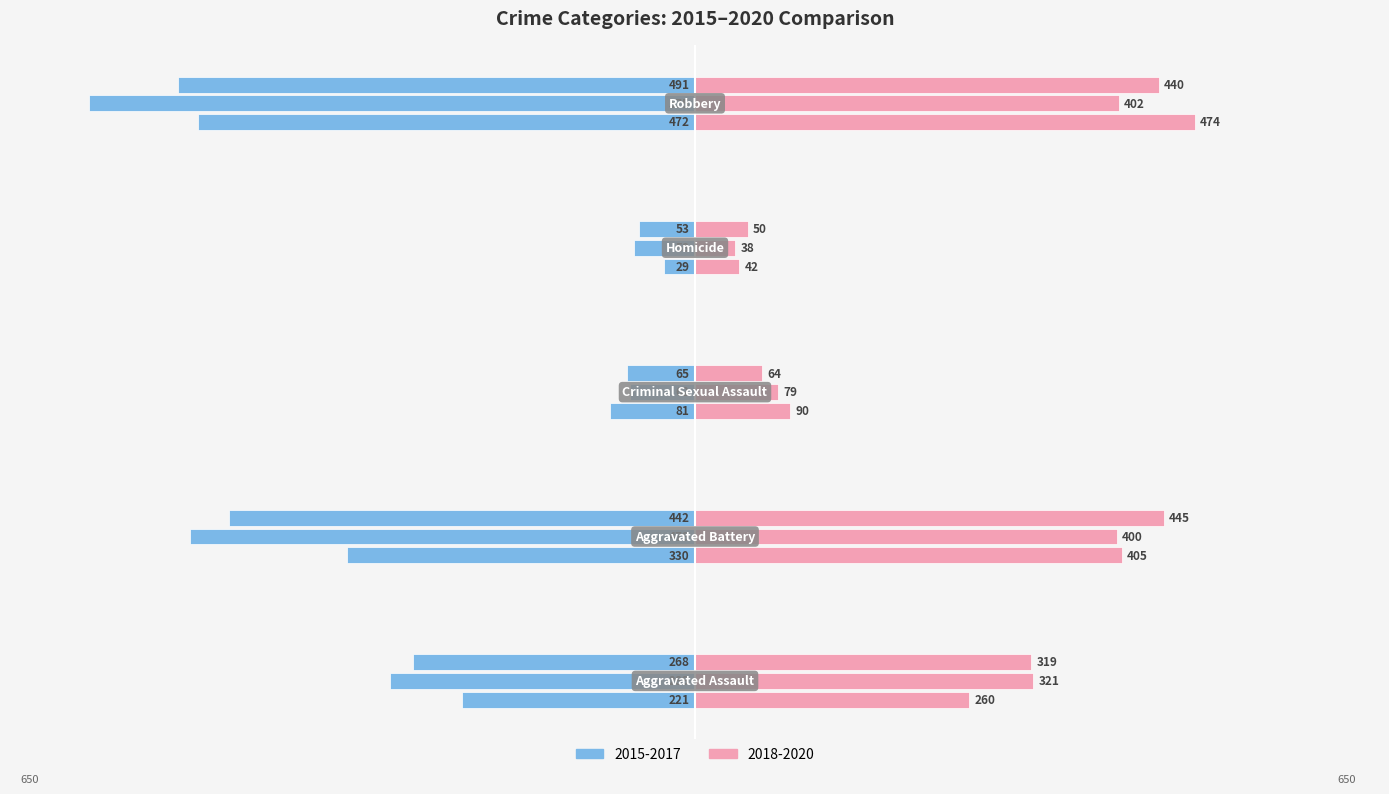

Is it true that 2019 equals 606 at Aggravated Battery?

False